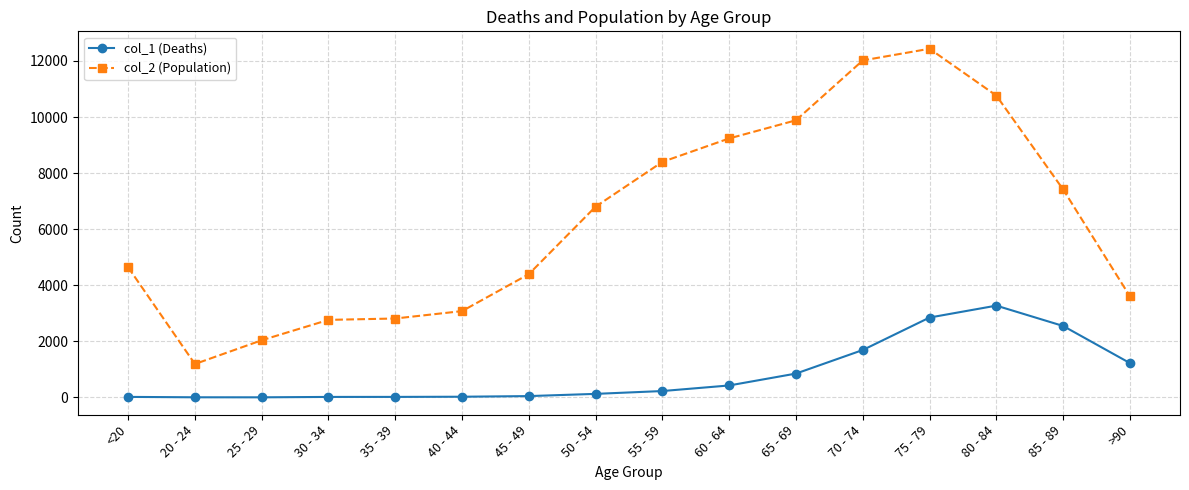

What is the value of the col_1 (Deaths) point at the 11th from the left?

850